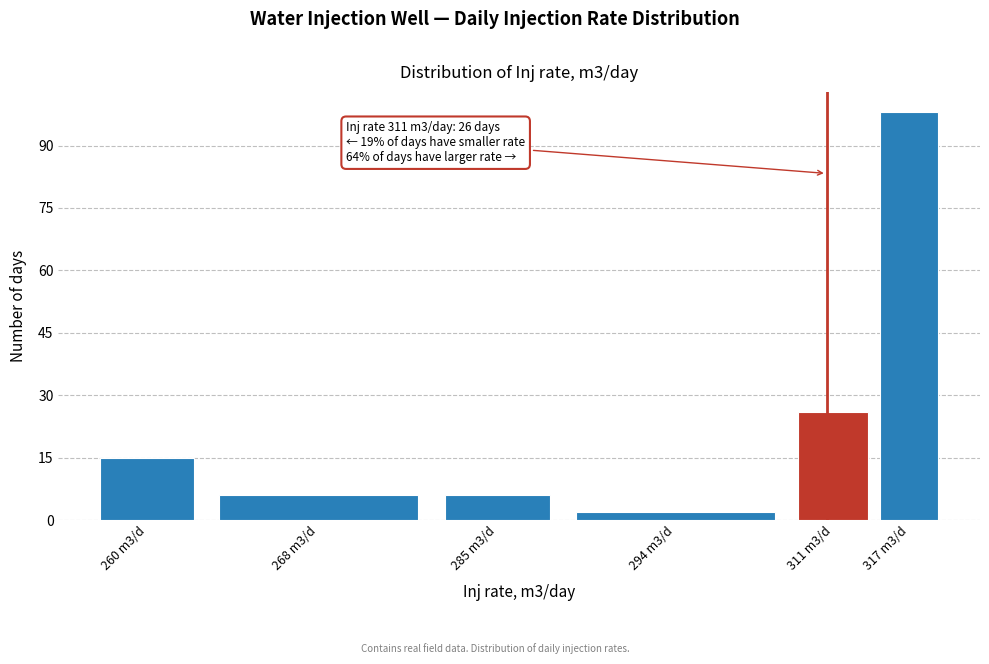

Reading left to right, extract all data points from this chart.

260 m3/d=15	268 m3/d=6	285 m3/d=6	294 m3/d=2	311 m3/d=26	317 m3/d=98